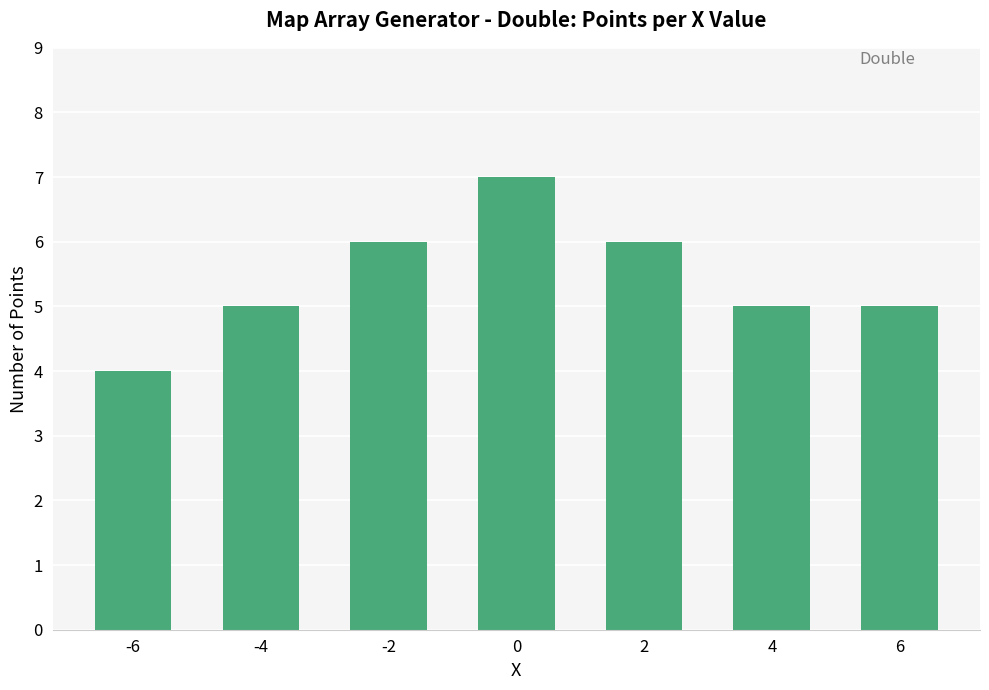

What is the approximate value at -4?

5